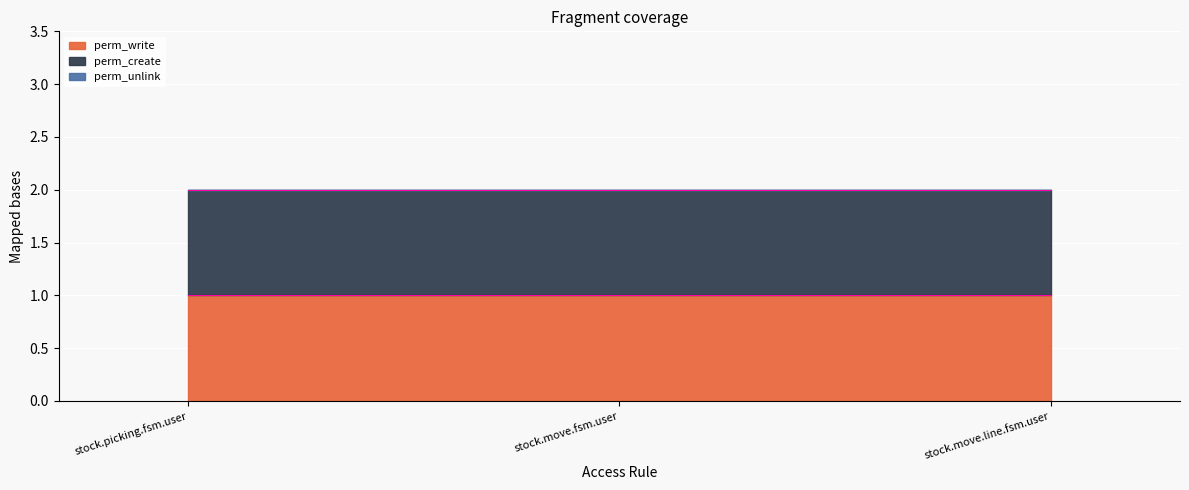

Which series has the largest total across all categories?

perm_write